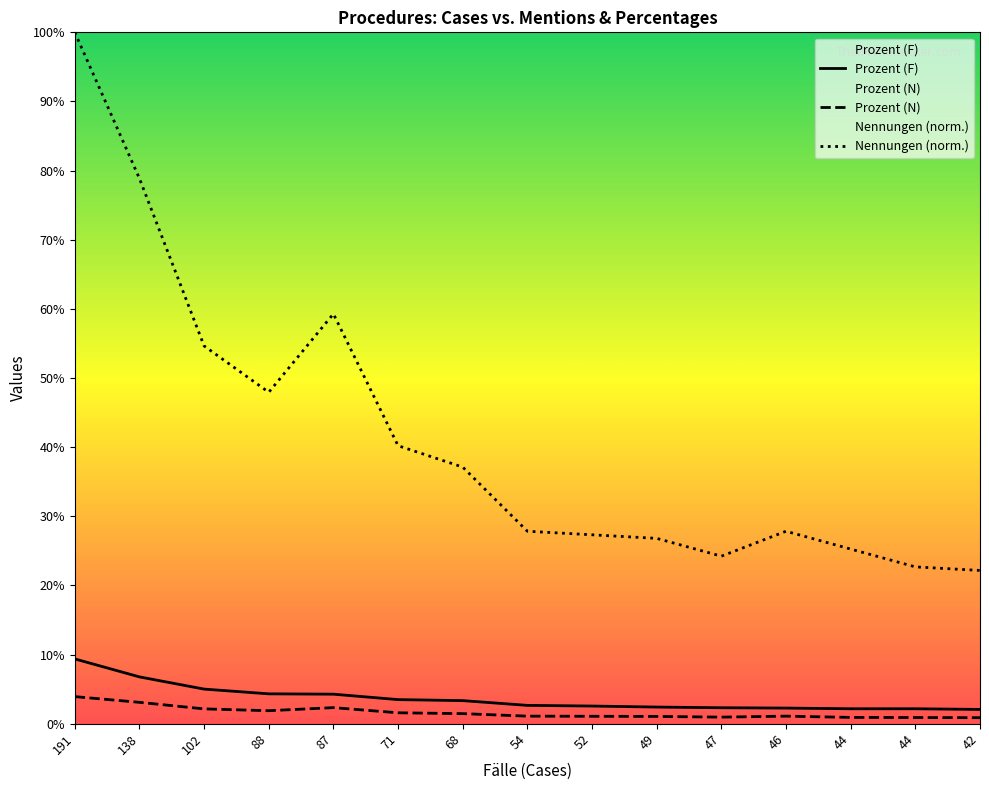

True or false: Prozent (F) has more than 0 points higher than both neighbors.

False